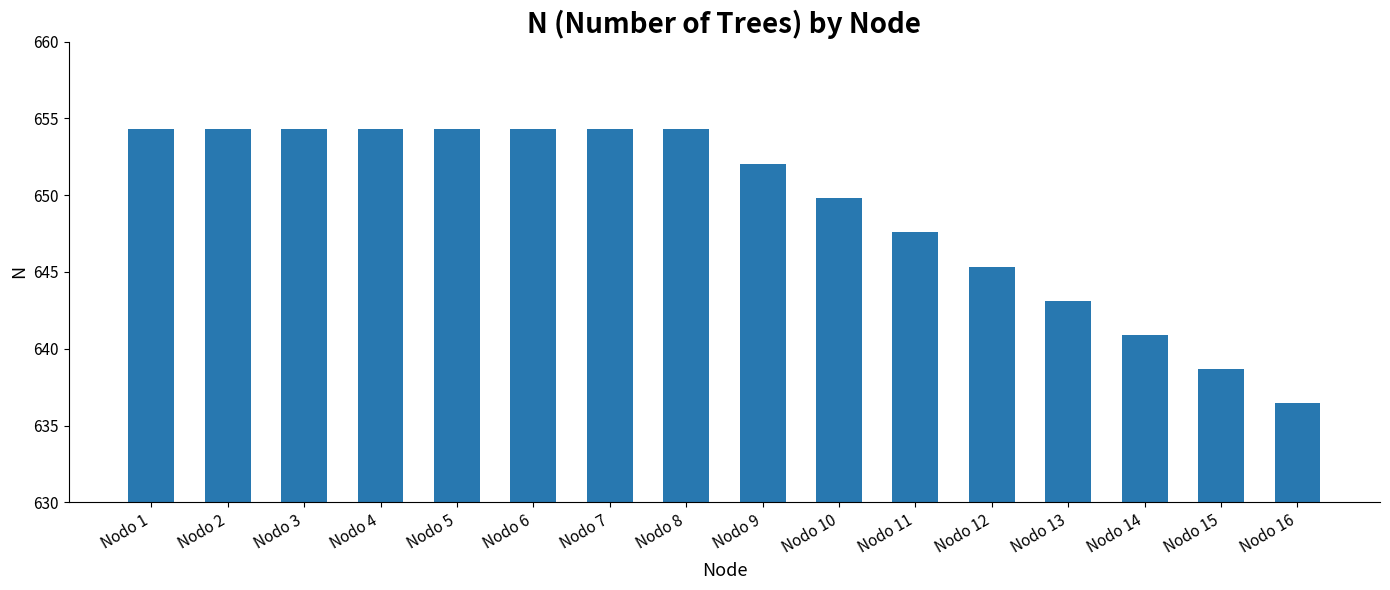

How many data points does each series have?

16